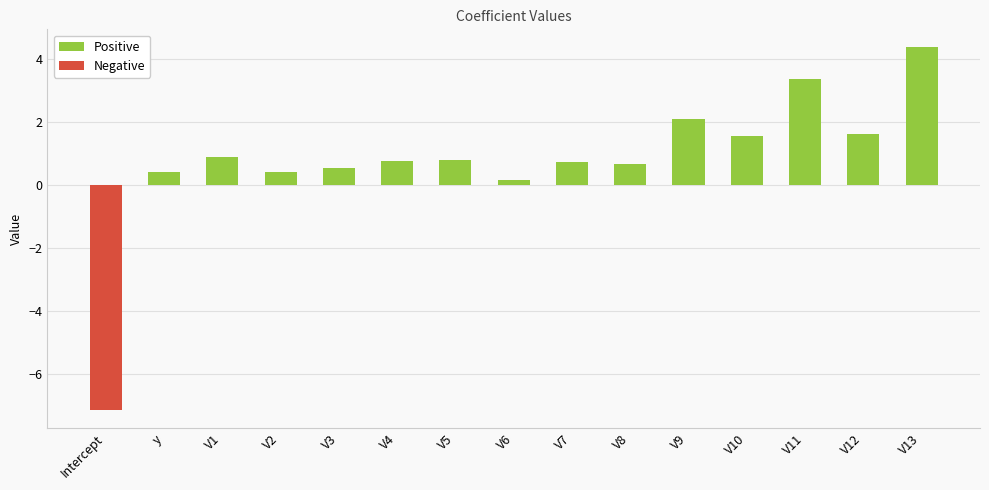

What is the spread (max minus min) of values at V10?

1.5